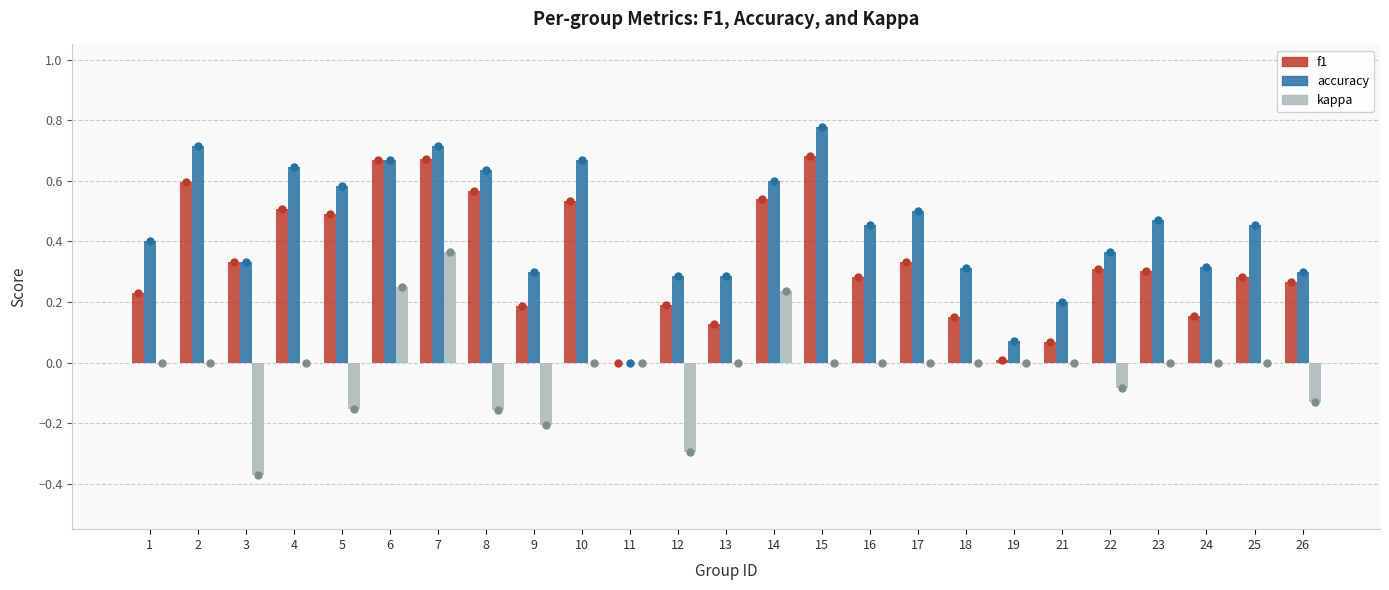

Which label corresponds to the largest value in the chart?

15